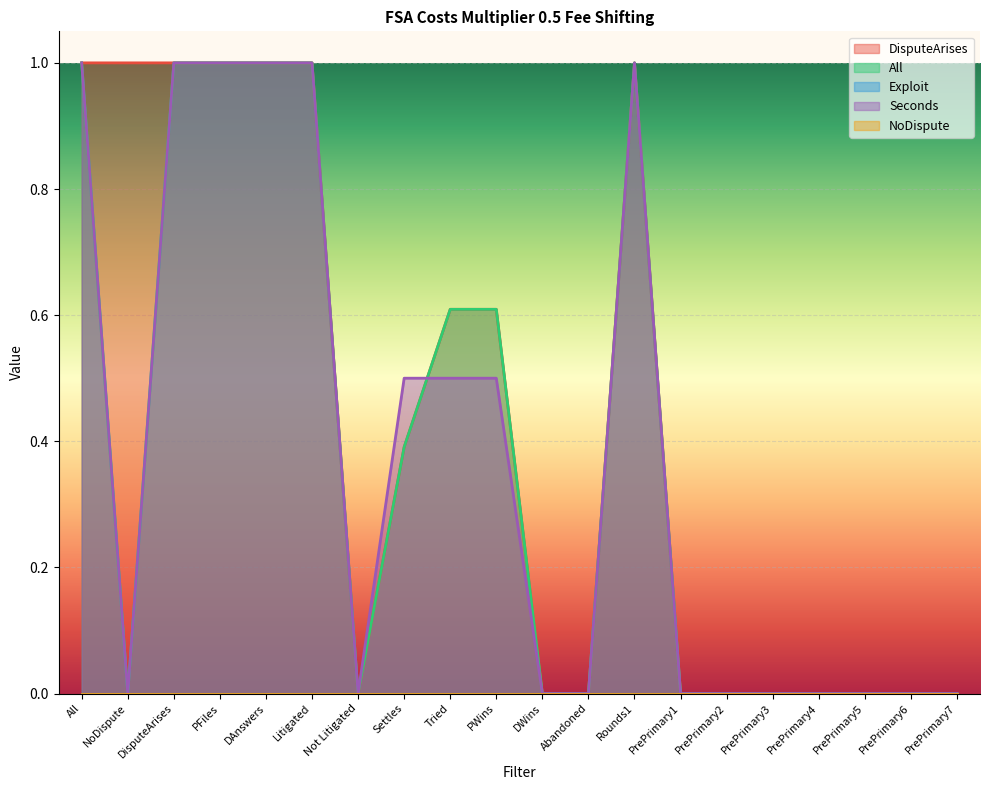

Does the chart display data point markers on the line(s)?

No